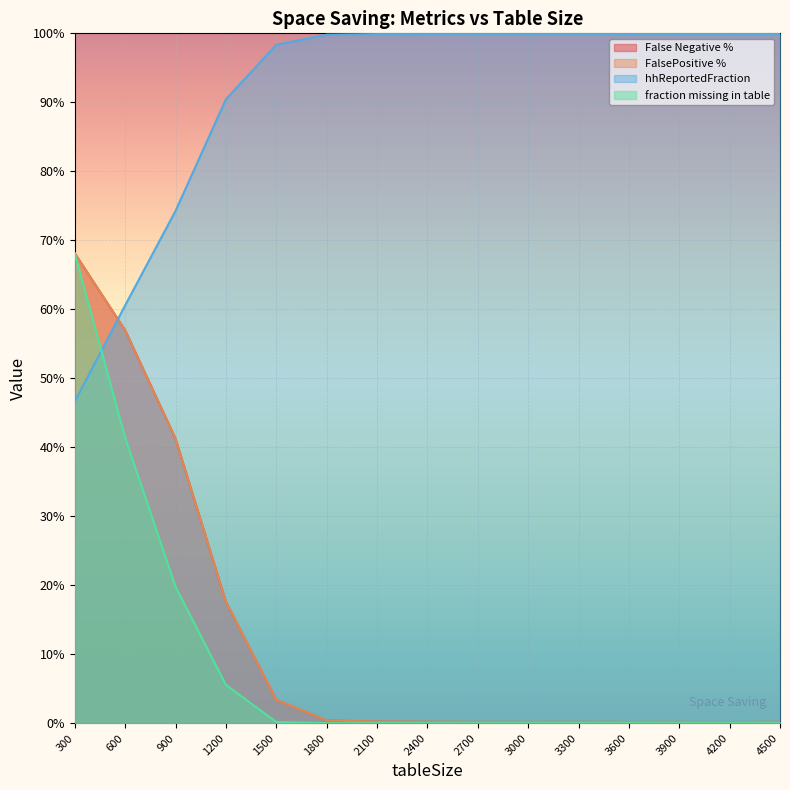

Reading left to right, what are all the values shown in this chart?

False Negative %: 0.7	0.6	0.4	0.2	0.0	0.0	0.0	0.0	0.0	0.0	0.0	0.0	0.0	0.0	0.0
FalsePositive %: 0.7	0.6	0.4	0.2	0.0	0.0	0.0	0.0	0.0	0.0	0.0	0.0	0.0	0.0	0.0
hhReportedFraction: 0.5	0.6	0.7	0.9	1.0	1.0	1.0	1.0	1.0	1.0	1.0	1.0	1.0	1.0	1.0
fraction missing in table: 0.7	0.4	0.2	0.1	0.0	0.0	0.0	0.0	0.0	0.0	0.0	0.0	0.0	0.0	0.0